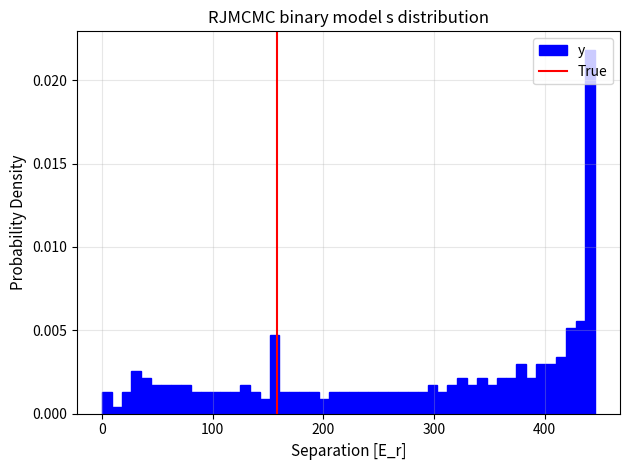

Read against the x-axis, roughly where is the centre of the tallest bar?

440